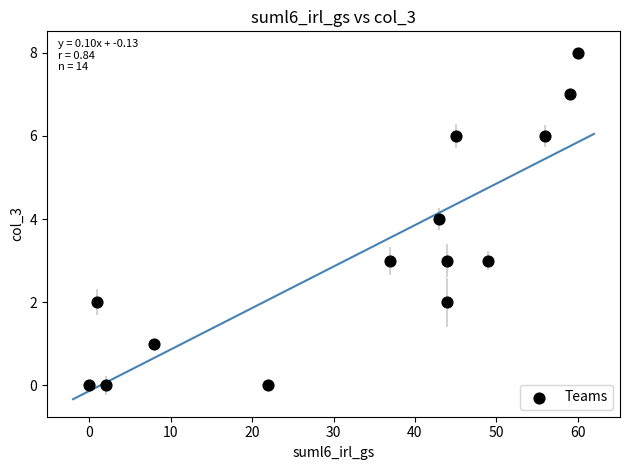

What is the range of X values (max minus min)?

60